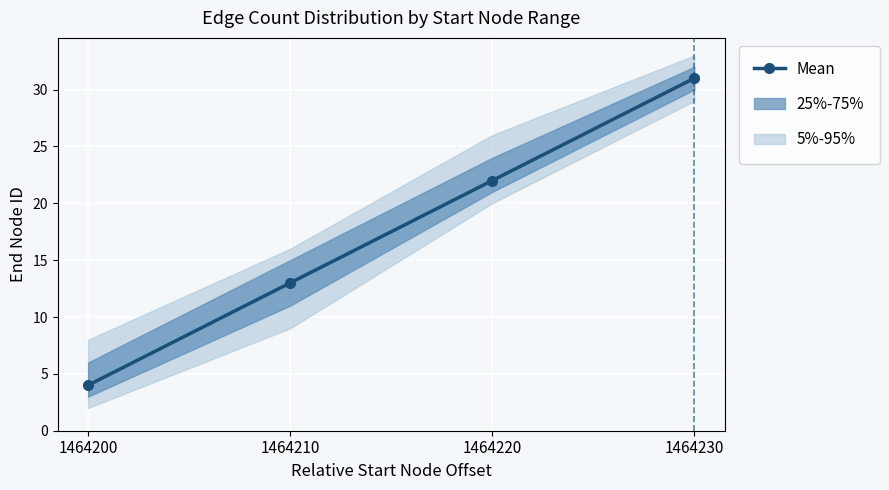

Rank the categories by value from lowest to highest.

1464200, 1464210, 1464220, 1464230